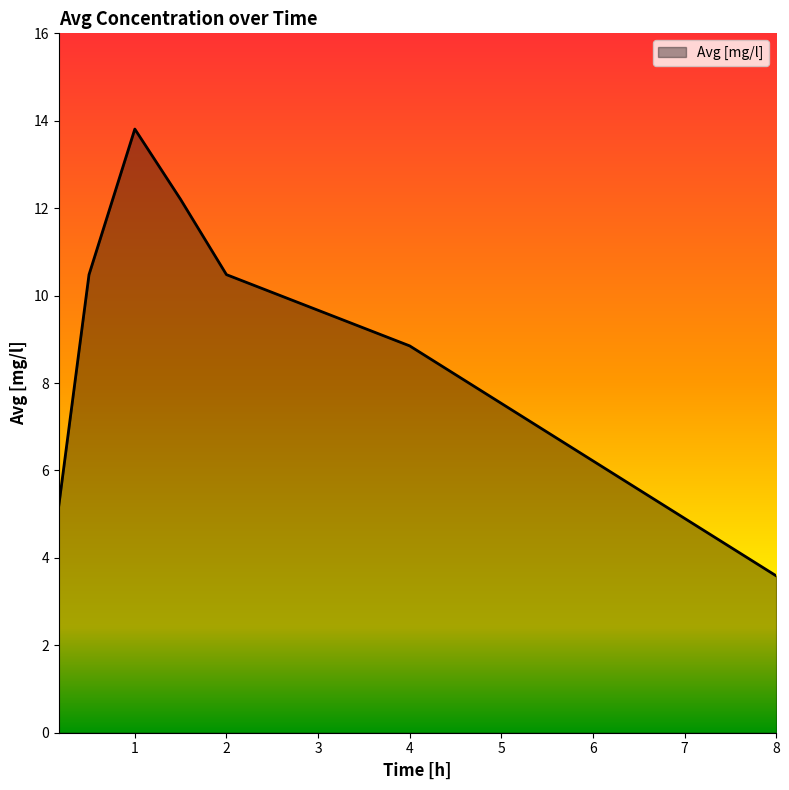

True or false: there are more than 1 points higher than both neighbors.

False